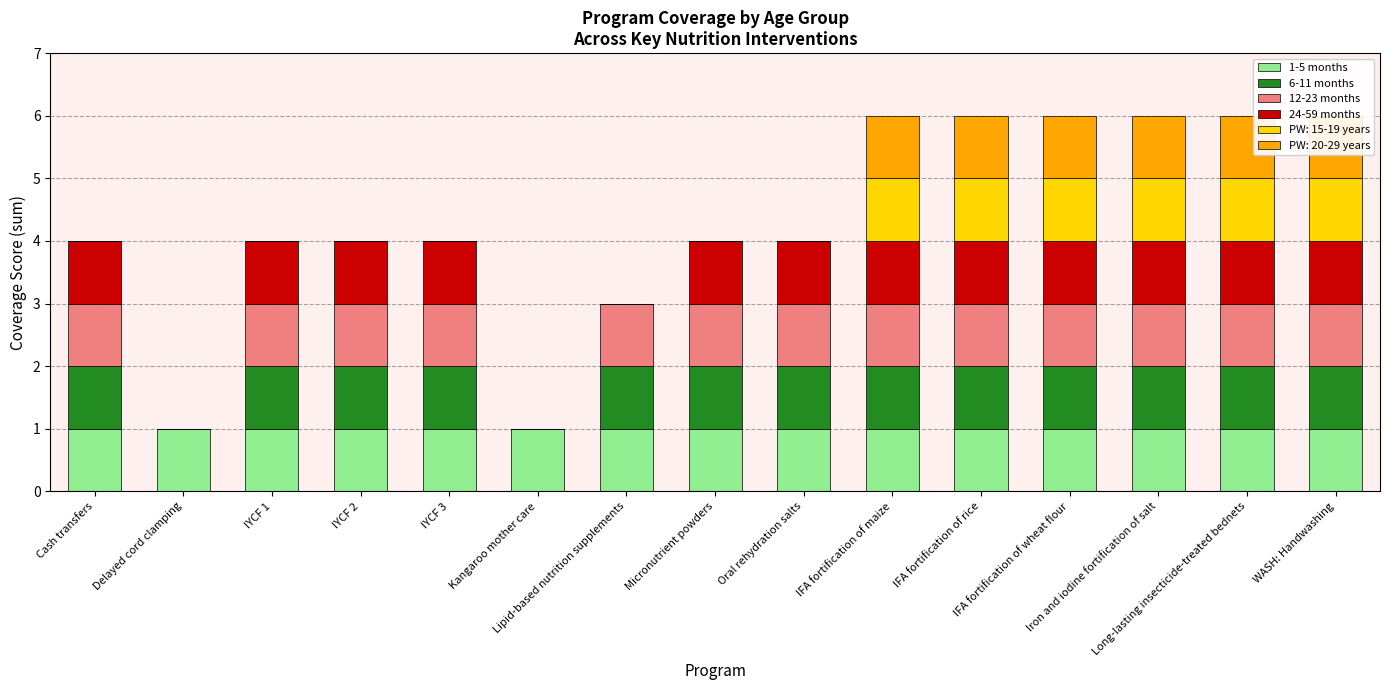

How many categories are shown in the chart?

15